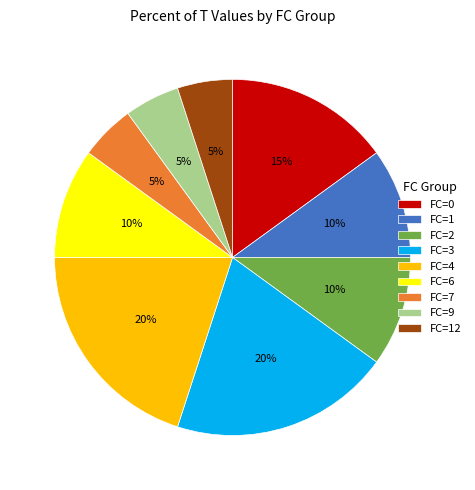

To the nearest percent, what portion does FC=1 represent?

10%